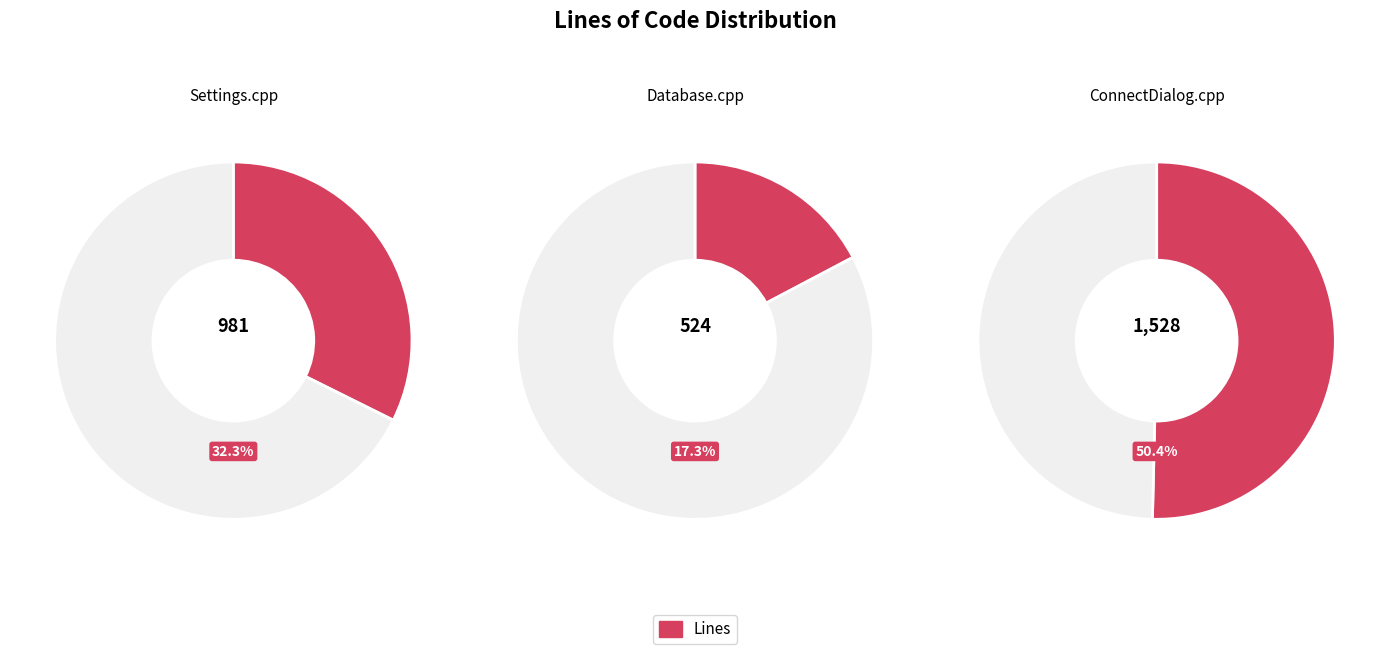

Approximately how many times larger is the value at ConnectDialog.cpp compared to Settings.cpp?

1.6